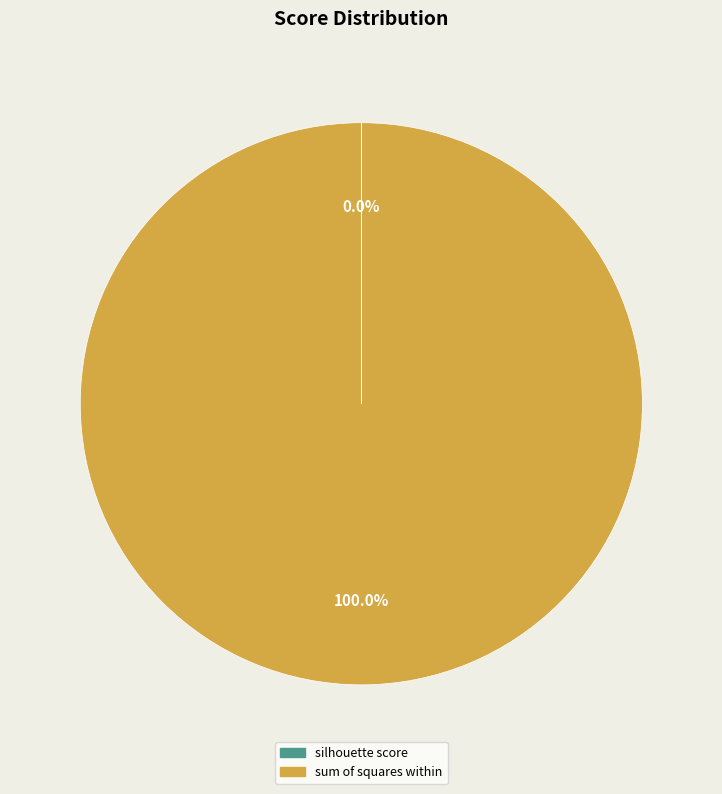

Is it true that sum of squares within is 89% of the pie?

False